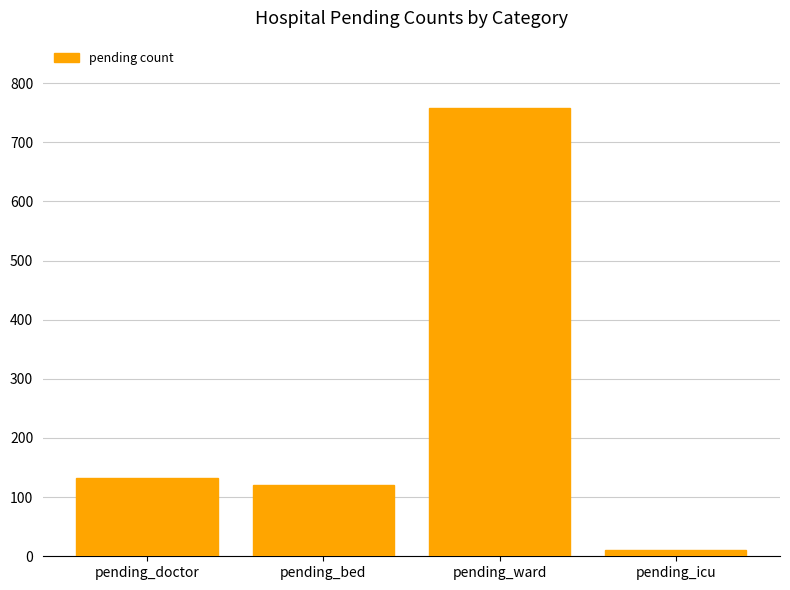

Between pending_bed and pending_ward, which is larger?

pending_ward